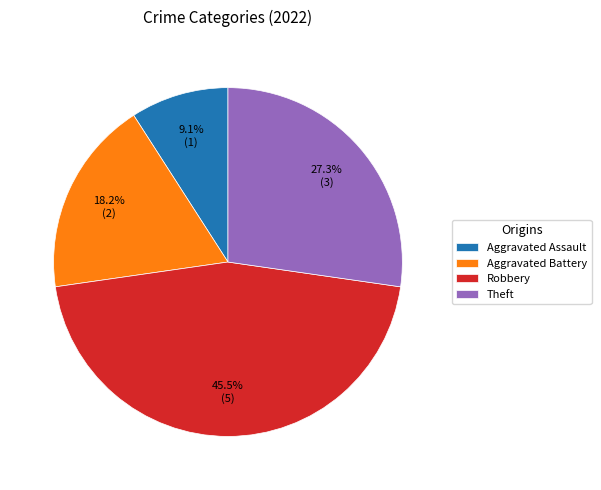

To the nearest percent, what is the difference between the Aggravated Assault and Theft slice percentages?

18%